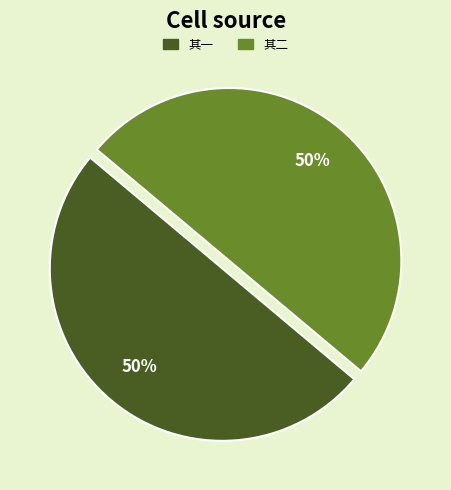

To the nearest percent, what is the average slice percentage?

50%